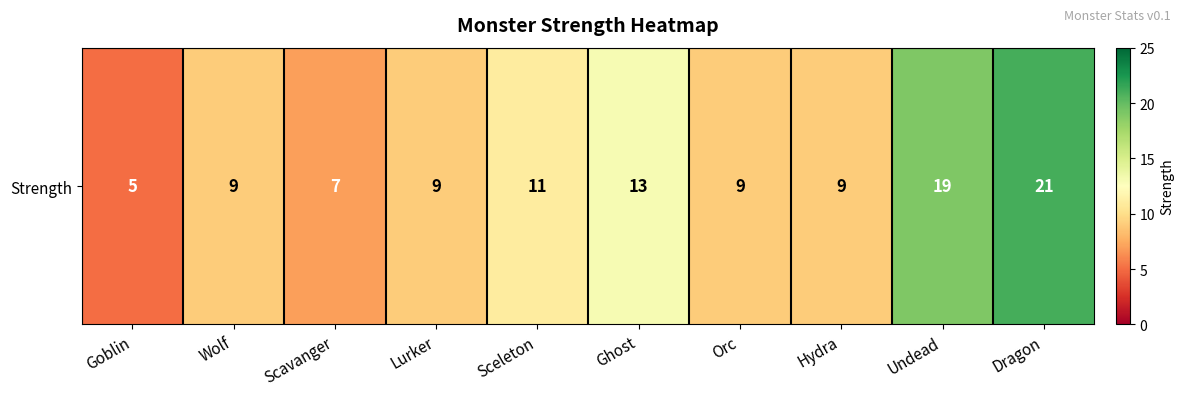

List the labels in order of value, largest first.

Dragon, Undead, Ghost, Sceleton, Wolf, Lurker, Orc, Hydra, Scavanger, Goblin